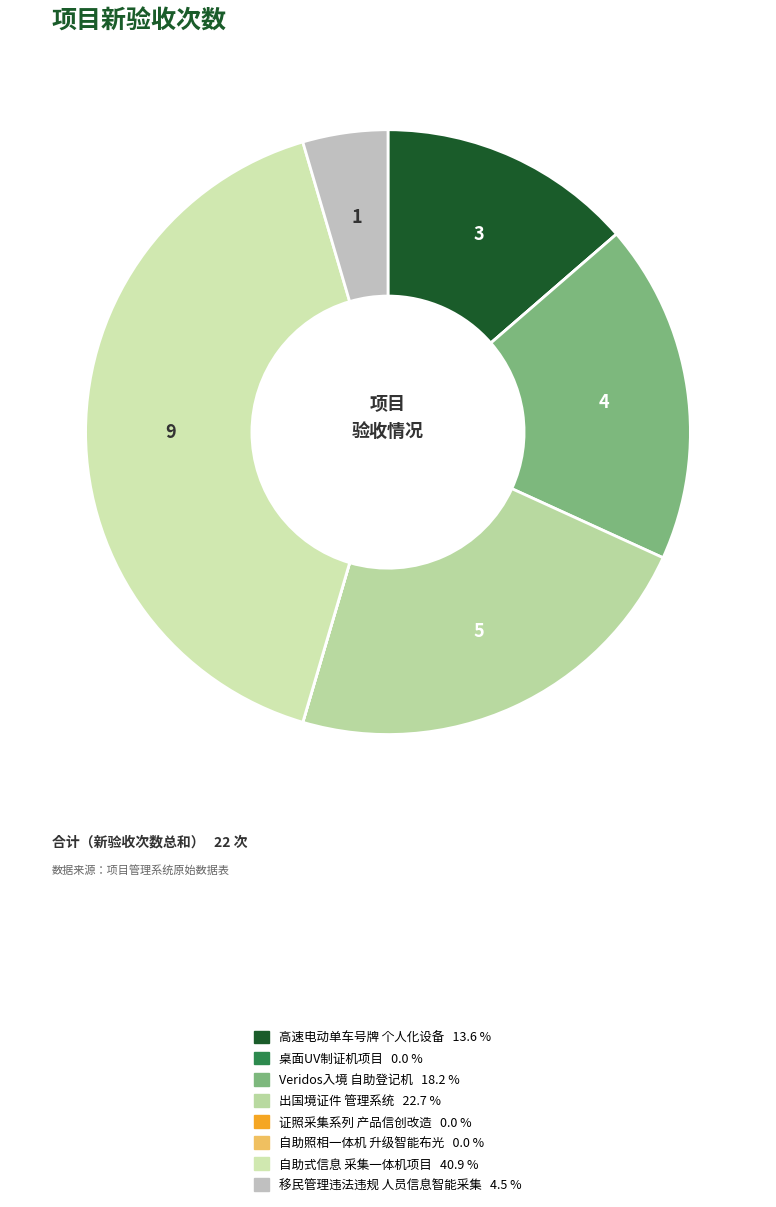

Is there a majority slice in this chart?

No